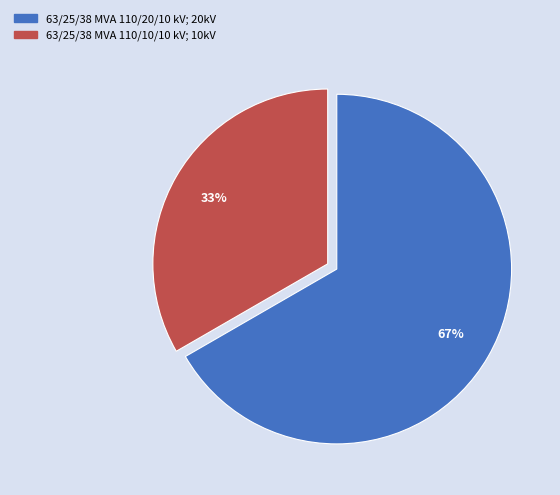

Which slice represents more than half of the pie?

63/25/38 MVA 110/20/10 kV